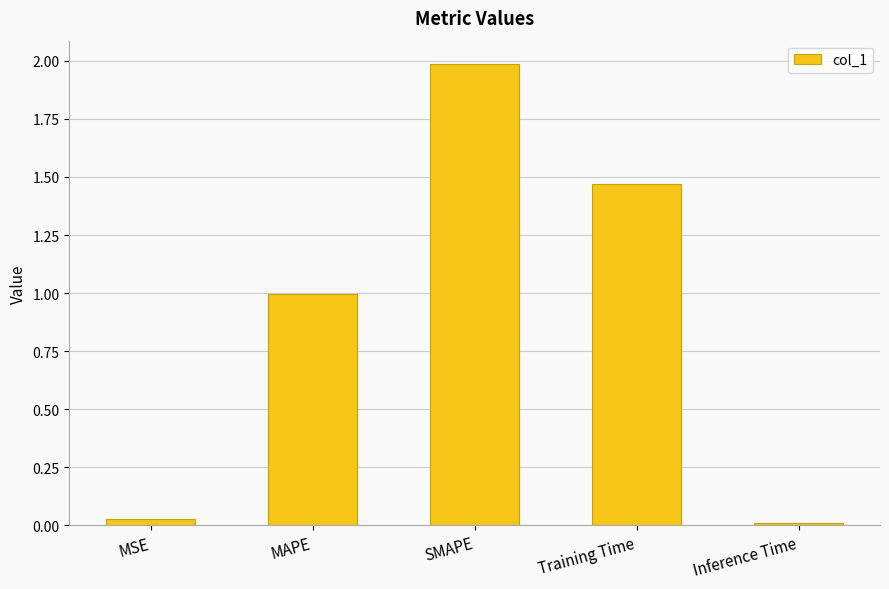

Rank the categories by value from highest to lowest.

SMAPE, Training Time, MAPE, MSE, Inference Time